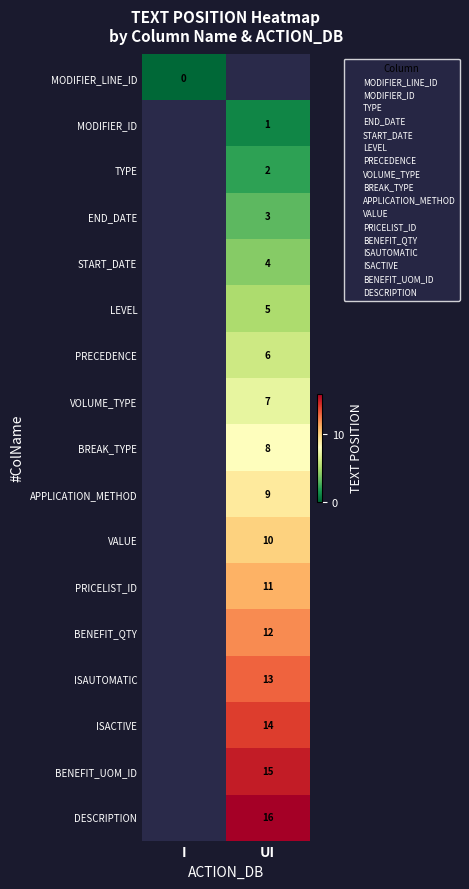

True or false: END_DATE has a value of 4.0 at UI.

False